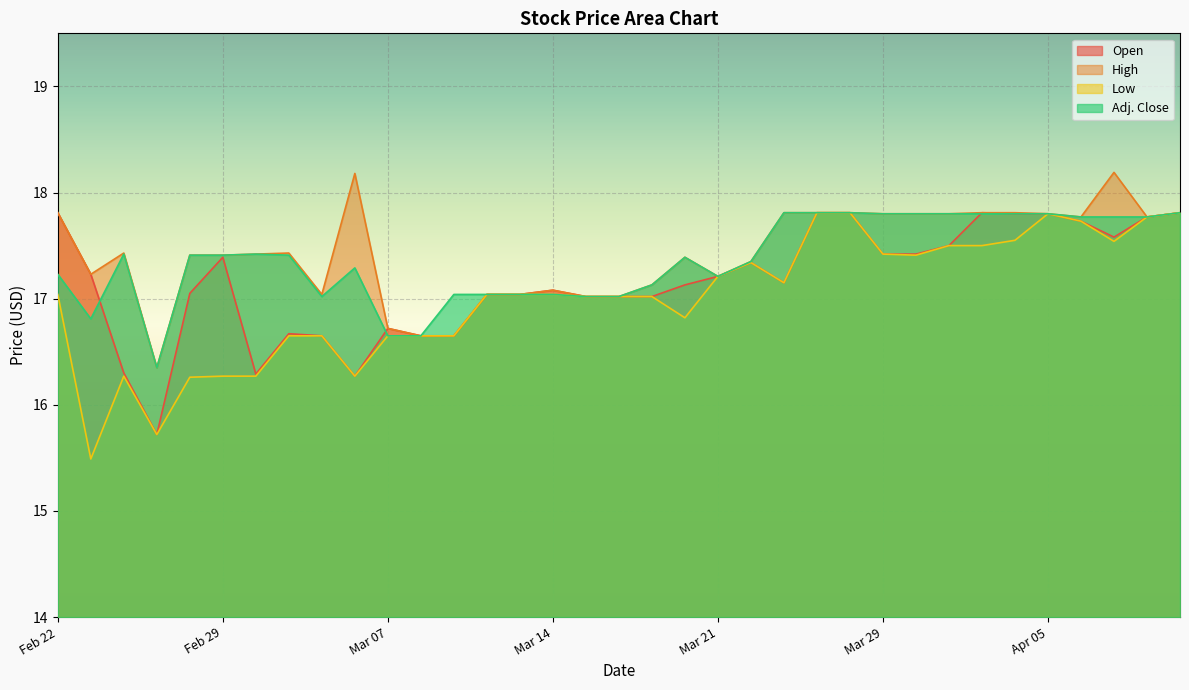

Rank the series by their maximum value, from lowest to highest.

Open, Low, Adj. Close, High